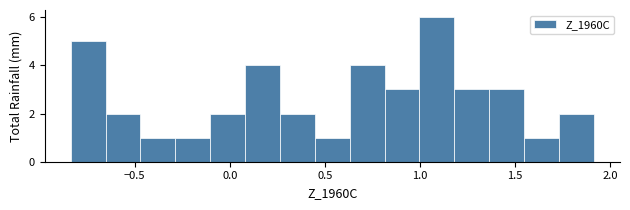

Around what value on the x-axis is the tallest bar? Give the approximate position of its centre, as read against the axis.

1.10